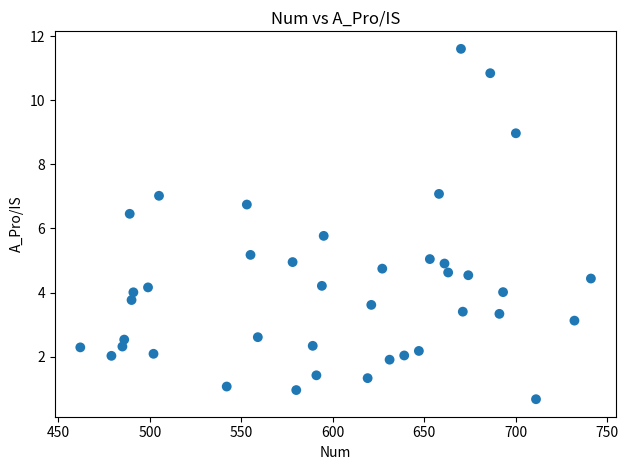

What Y value in the scatter plot is closest to 6?

5.8